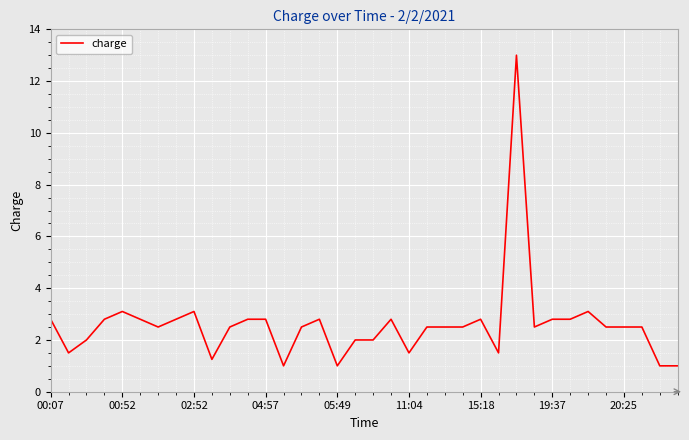

What is the greatest value displayed?

13.0